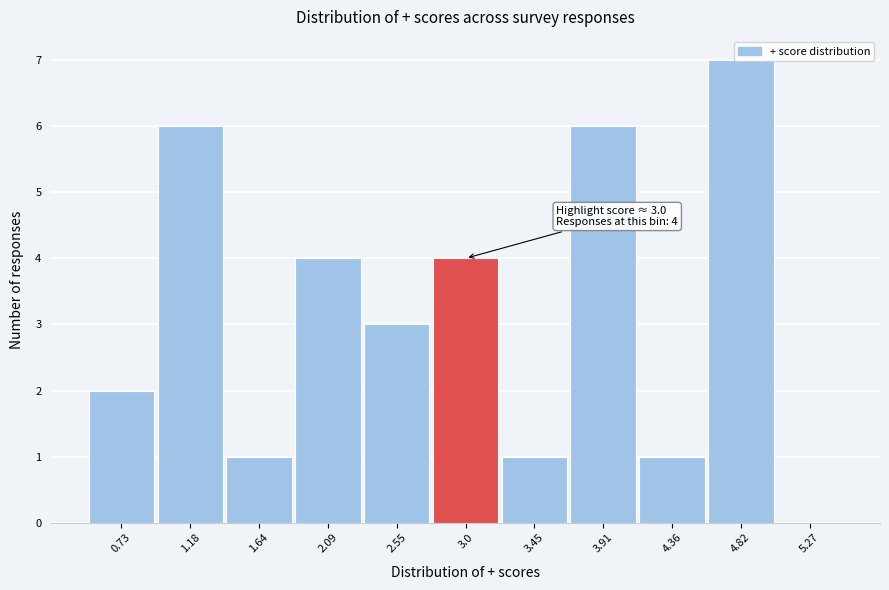

Which range on the x-axis has the tallest bar?

4.60 to 5.05